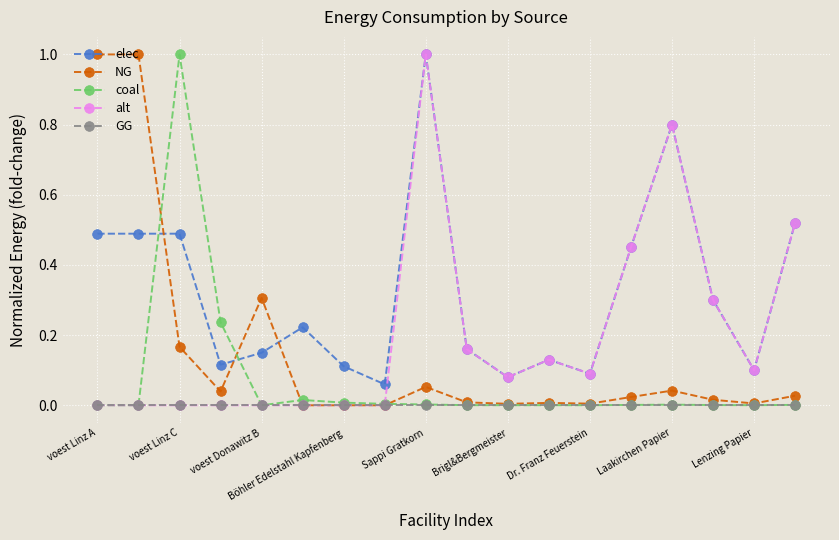

Which series has the largest total across all categories?

elec